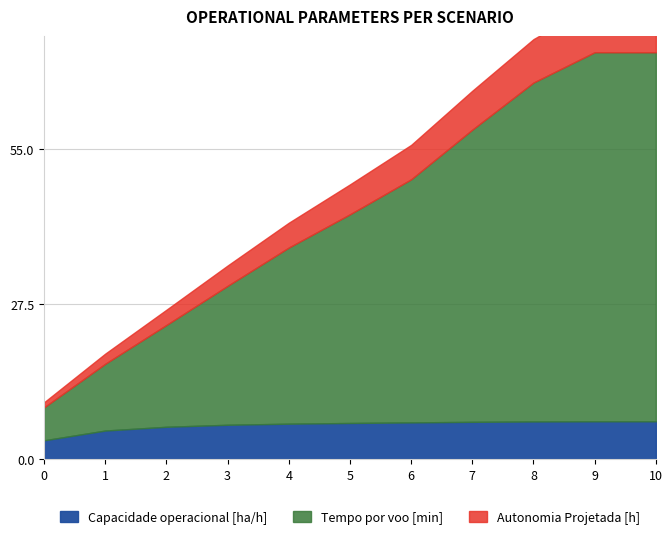

Reading right to left, transcribe all the data shown in this chart.

Capacidade operacional [ha/h]: 6.7	6.7	6.7	6.6	6.5	6.4	6.3	6.1	5.7	5.1	3.3
Tempo por voo [min]: 65.4	65.4	60.1	51.8	43.1	37.0	31.2	24.6	18.1	11.8	5.8
Autonomia Projetada [h]: 0.9	0.8	0.8	0.7	0.6	0.5	0.4	0.4	0.3	0.2	0.1